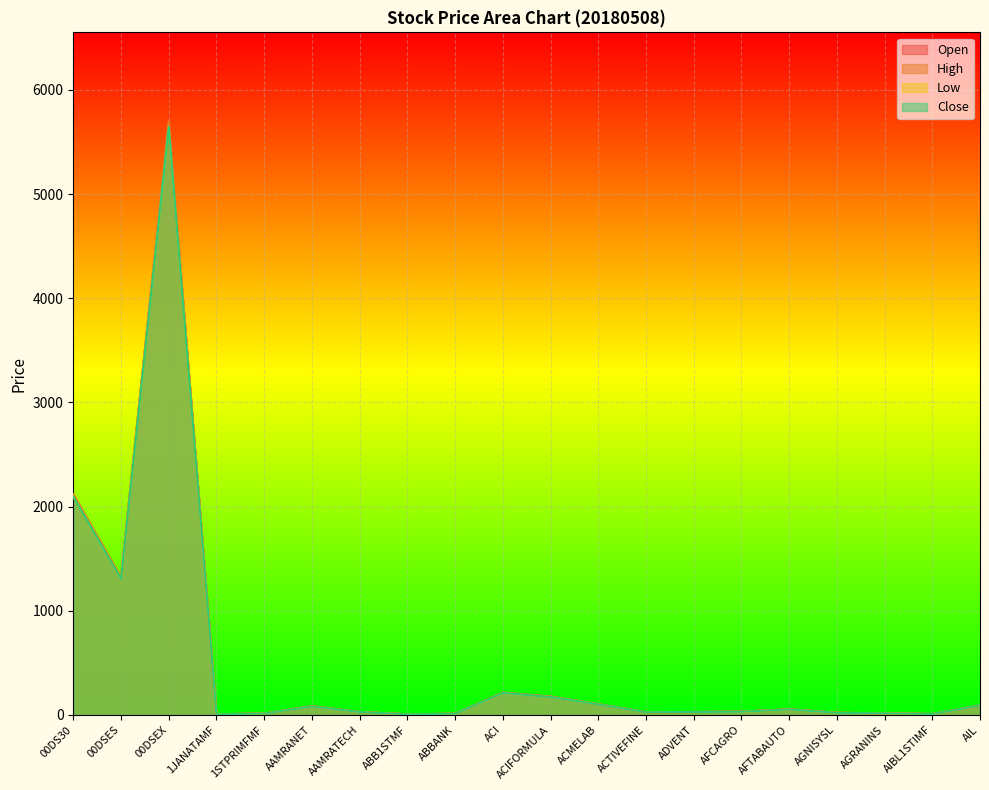

Which series has the largest total across all categories?

High